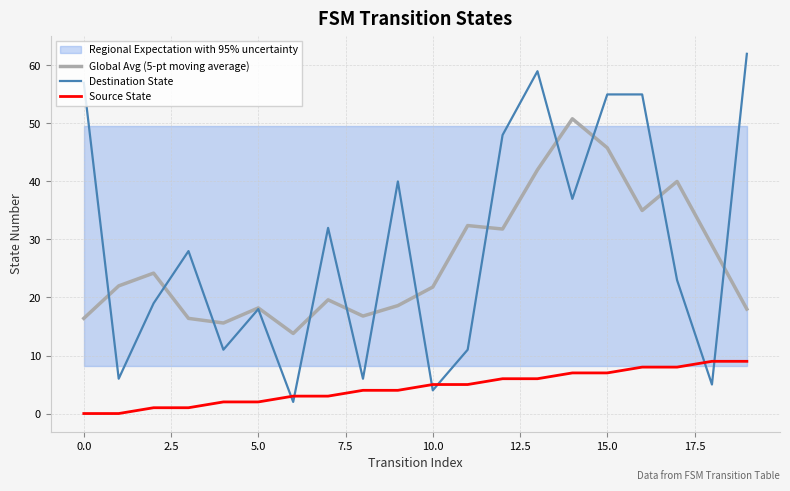

Which series has the largest total across all categories?

Destination State